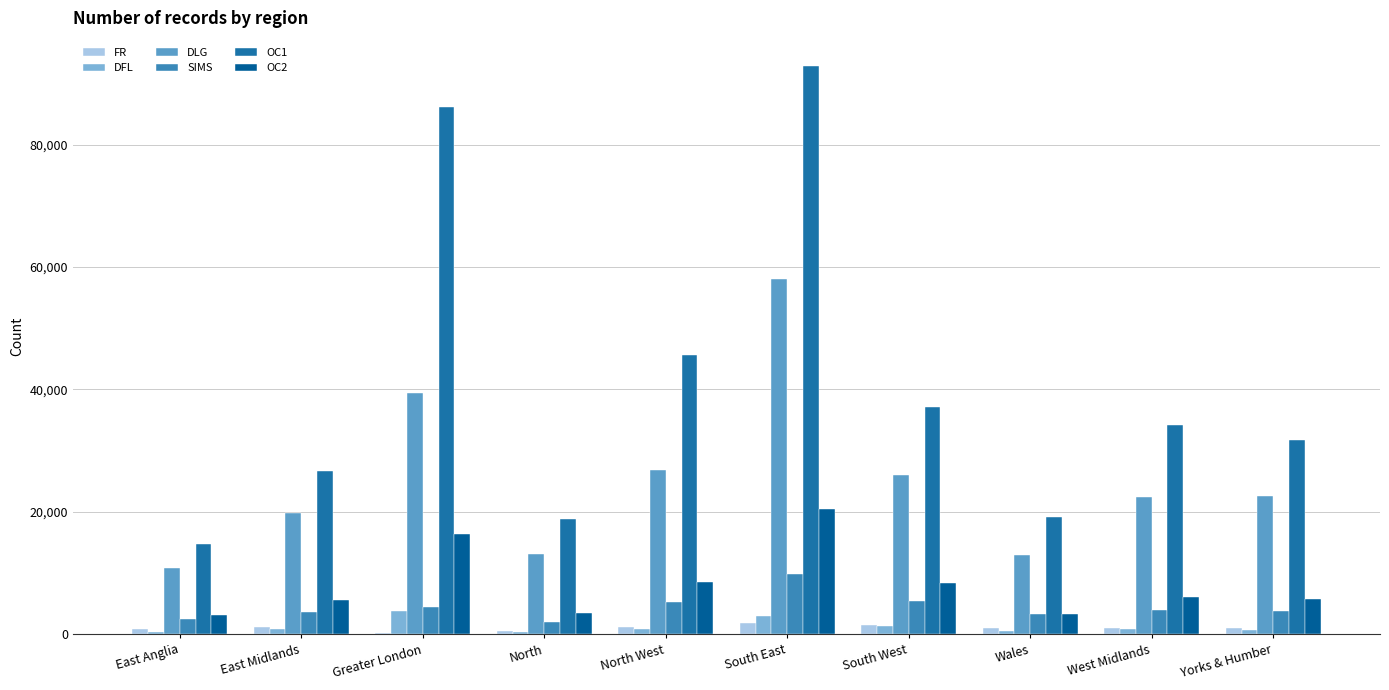

What is the difference between the OC2 values at East Anglia and North?

391